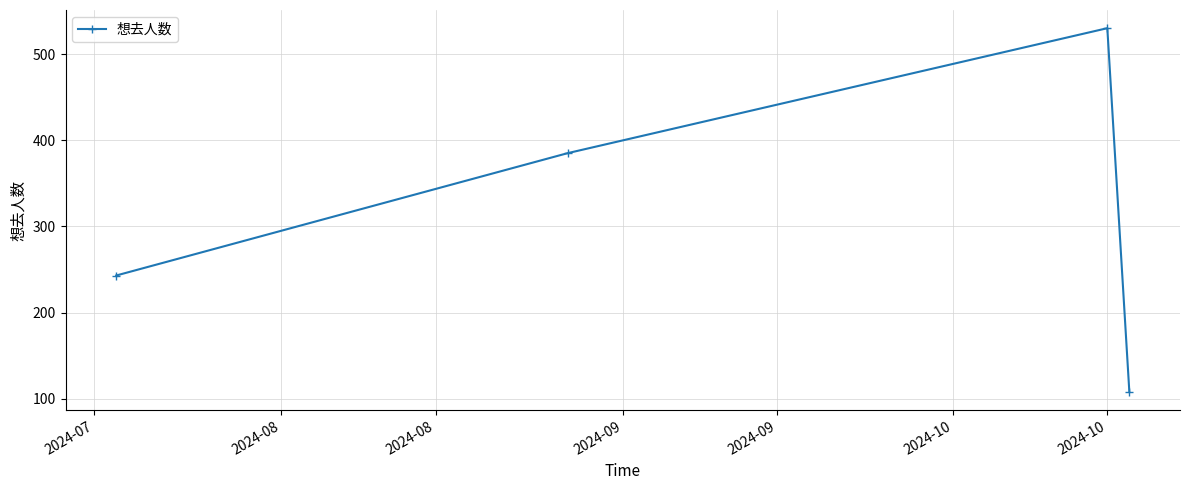

What is the value of the 3rd point from the left?

530